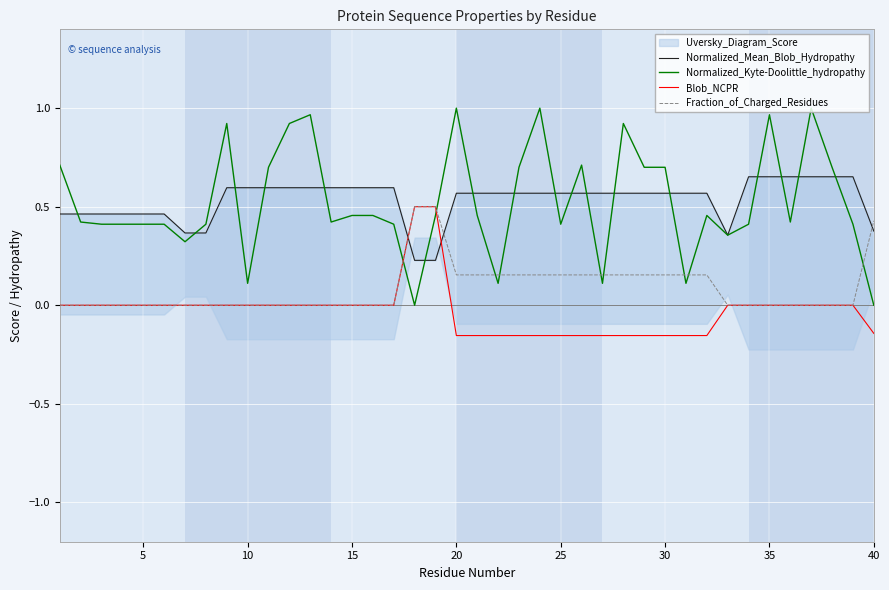

After their last crossing, which series has the higher values: Blob_NCPR or Normalized_Kyte-Doolittle_hydropathy?

Normalized_Kyte-Doolittle_hydropathy